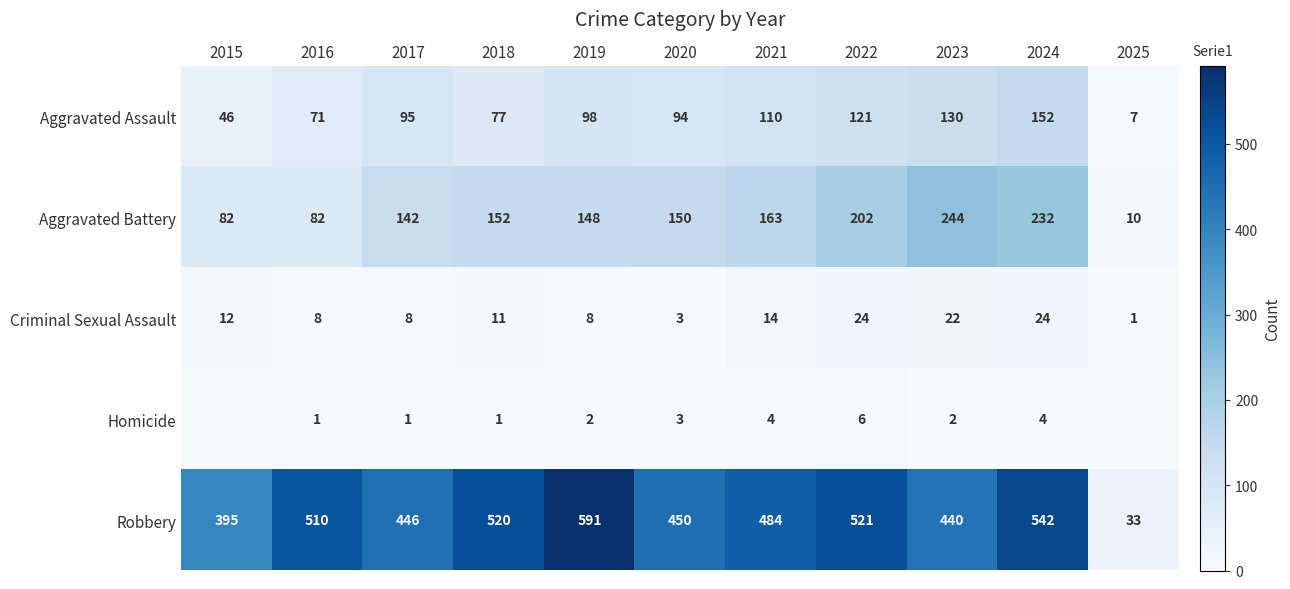

Where does the Aggravated Battery series first go above 150?

2018